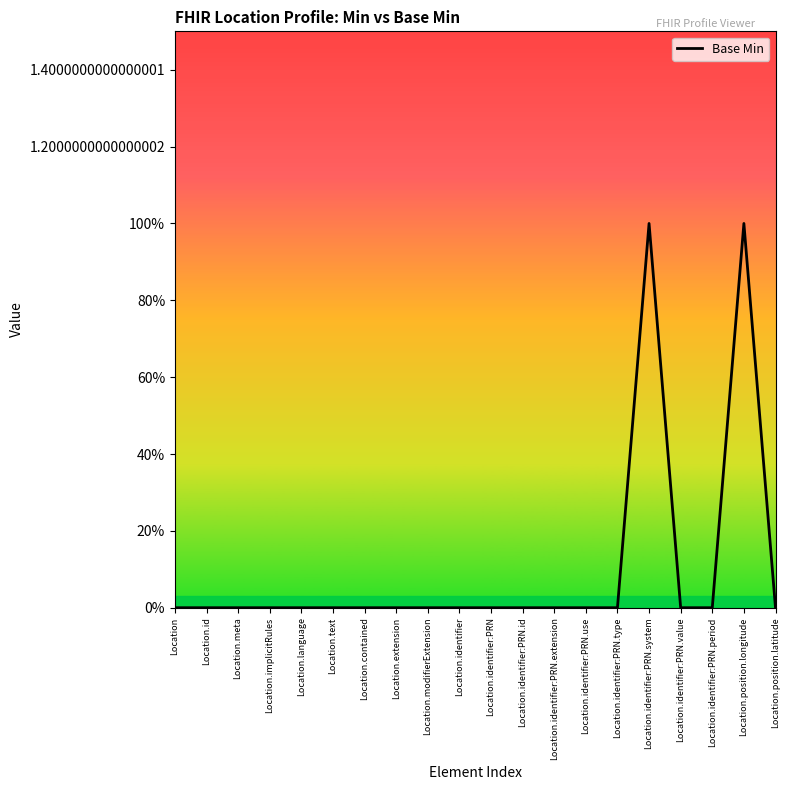

Reading left to right, list all the values displayed in this chart.

Location=0	Location.id=0	Location.meta=0	Location.implicitRules=0	Location.language=0	Location.text=0	Location.contained=0	Location.extension=0	Location.modifierExtension=0	Location.identifier=0	Location.identifier:PRN=0	Location.identifier:PRN.id=0	Location.identifier:PRN.extension=0	Location.identifier:PRN.use=0	Location.identifier:PRN.type=0	Location.identifier:PRN.system=1	Location.identifier:PRN.value=0	Location.identifier:PRN.period=0	Location.position.longitude=1	Location.position.latitude=0